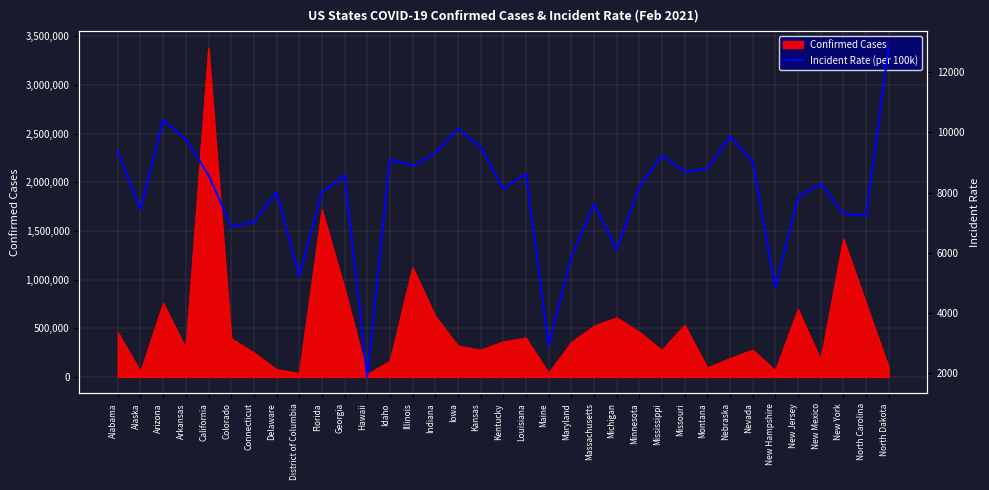

Reading right to left, extract all data points from this chart.

12811.2	7222.7	7299.0	8301.3	7845.2	4850.2	9035.5	9859.0	8790.3	8680.3	9240.2	8188.6	6109.4	7602.8	5863.2	2925.4	8617.9	8122.4	9506.6	10123.6	9308.7	8888.2	9103.4	1878.4	8565.6	8014.7	5224.5	8017.4	7012.7	6879.7	8574.2	9784.2	10419.5	7429.5	9374.3